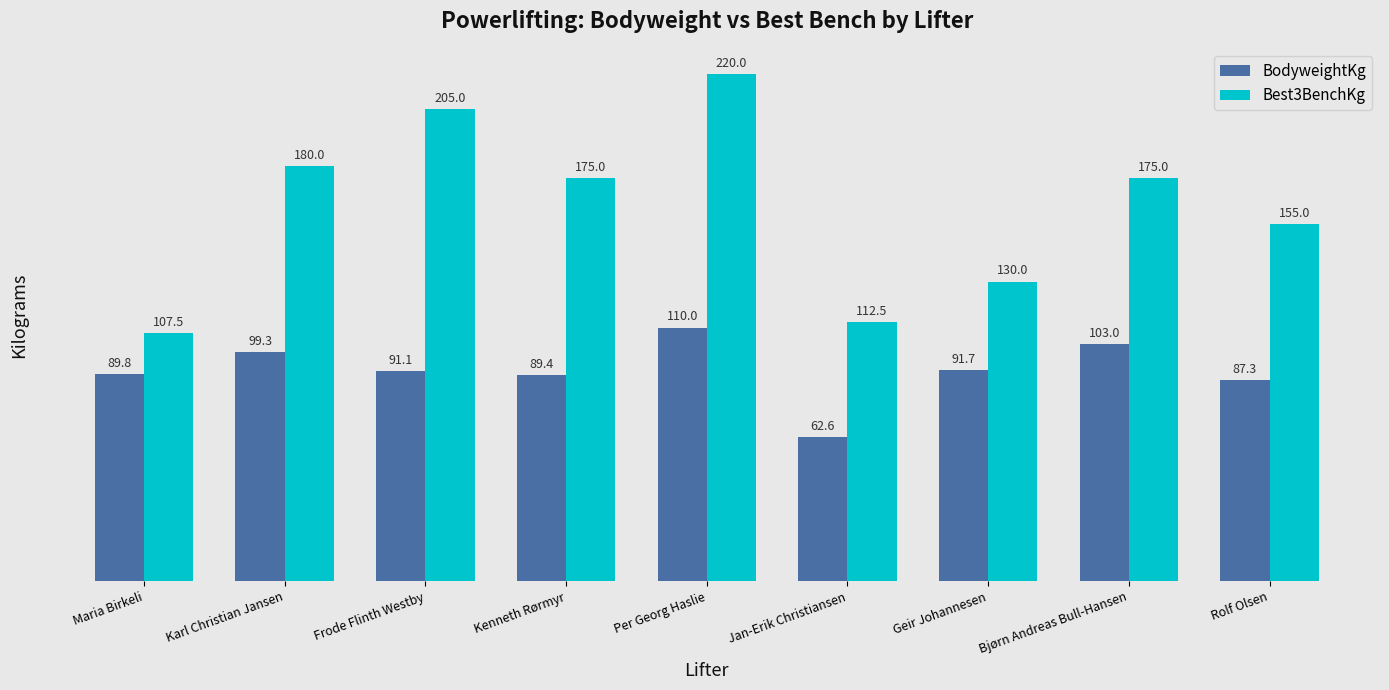

How many bars are there in total?

18